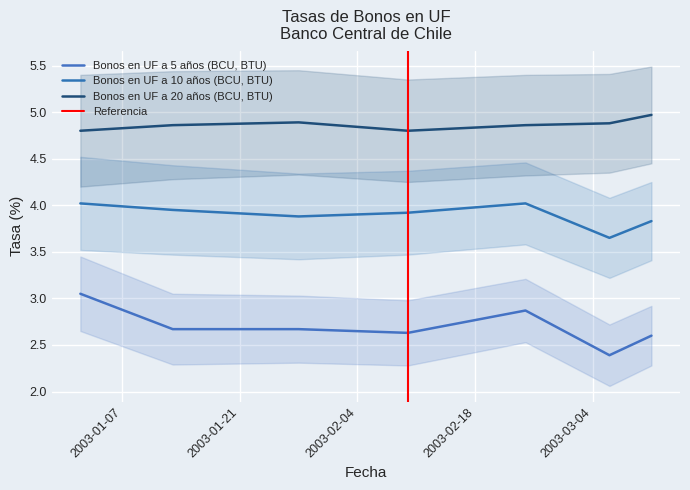

What is the highest value of the Bonos en UF a 5 años (BCU, BTU) series?

3.0